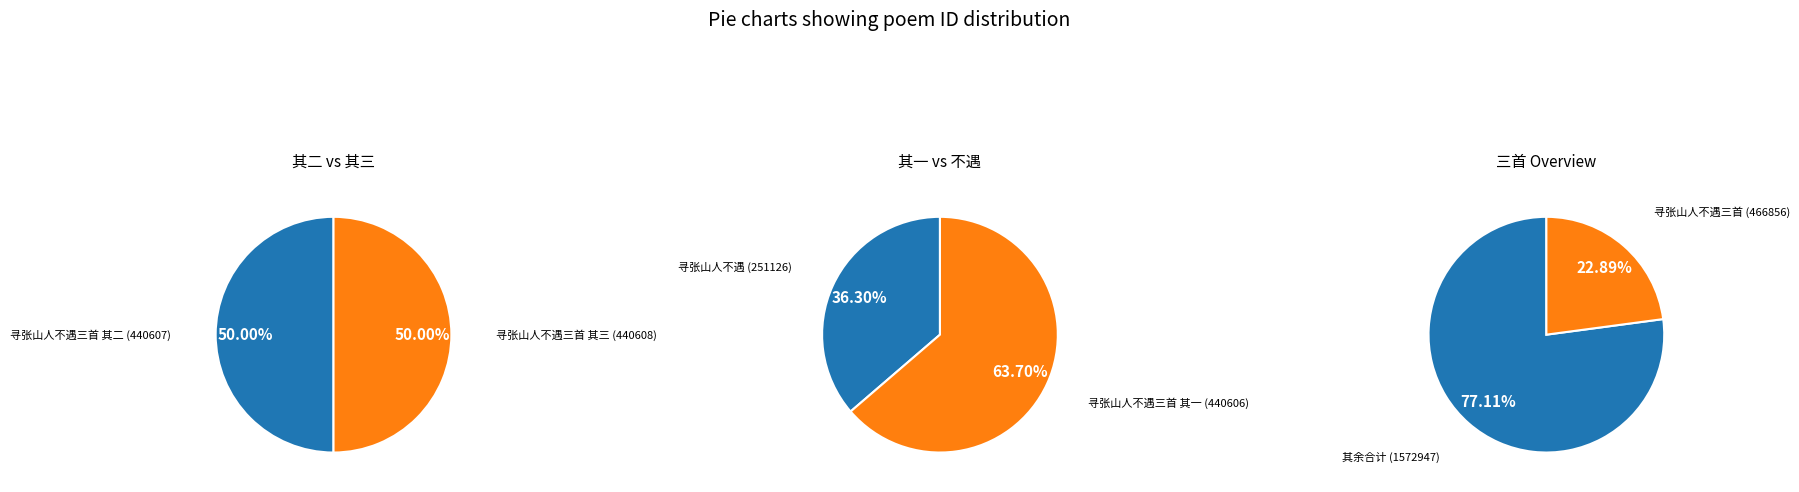

The 寻张山人不遇三首 其三 slice represents 31% of the pie. True or false?

False